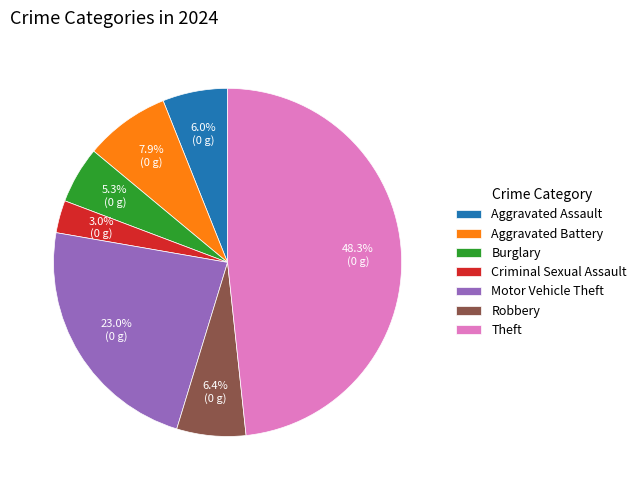

To the nearest percent, what percentage of the pie is Theft?

48%